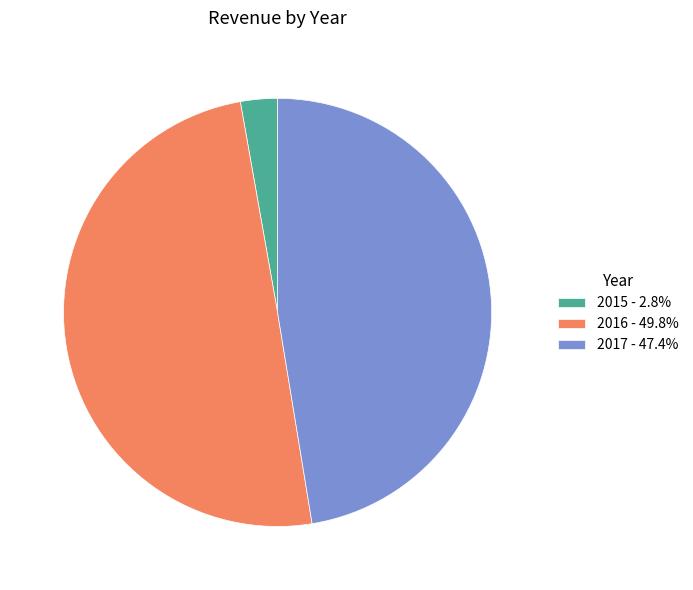

What is the smallest slice in the pie chart?

2015